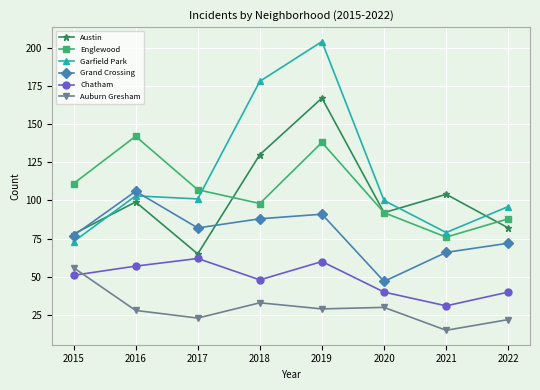

What are all the series names shown in the legend?

Austin, Englewood, Garfield Park, Grand Crossing, Chatham, Auburn Gresham